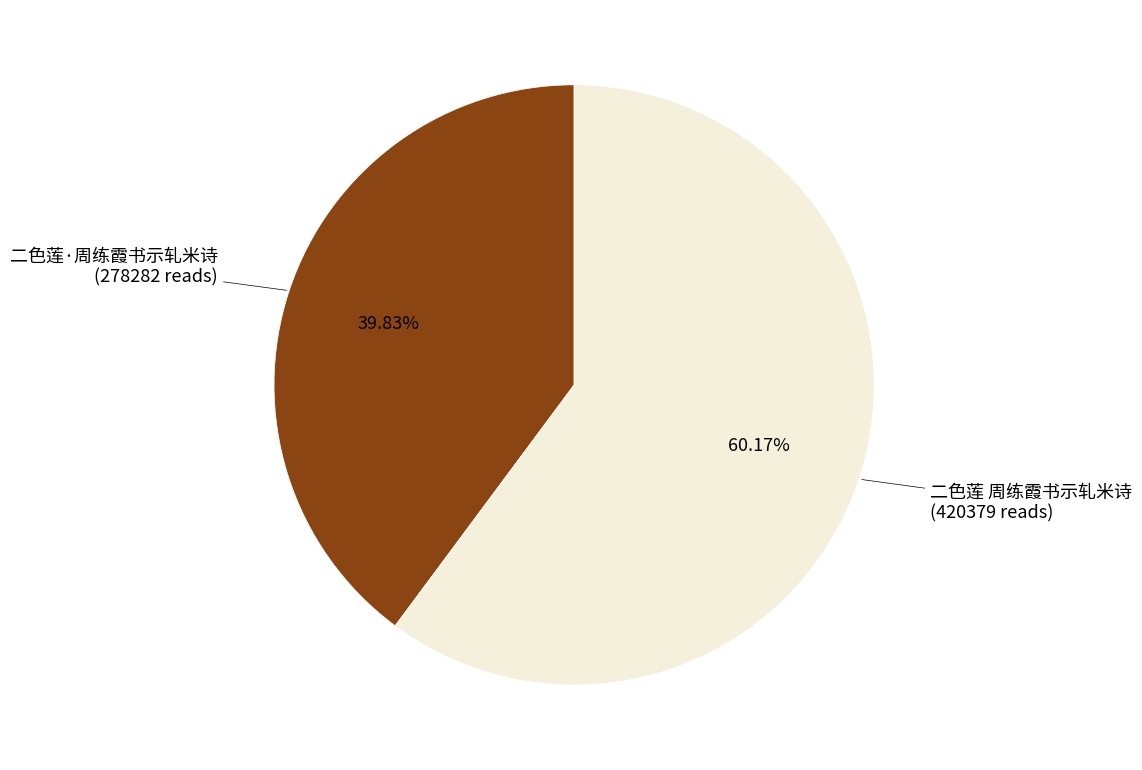

Is there any slice that represents more than half of the pie?

Yes